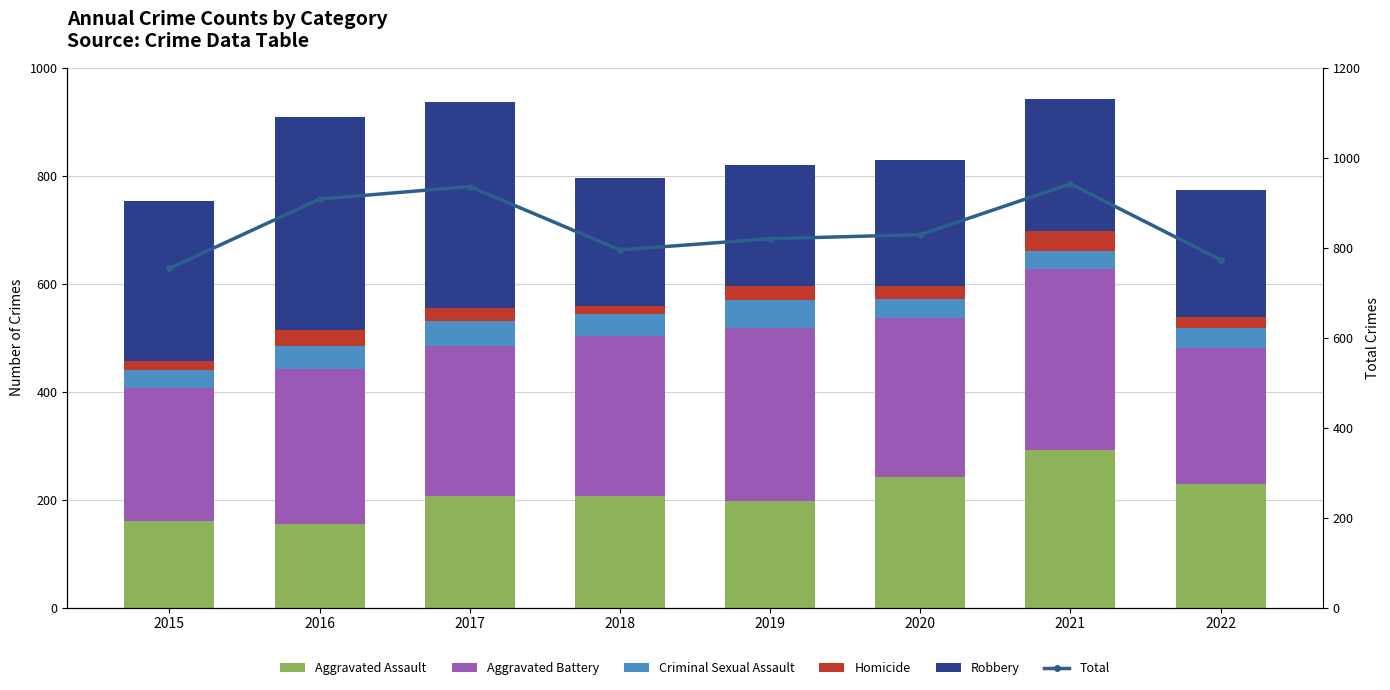

Reading left to right, extract all data points from this chart.

Aggravated Assault: 160	154	207	206	197	242	292	229
Aggravated Battery: 246	288	277	297	321	294	336	251
Criminal Sexual Assault: 34	43	47	40	51	36	33	37
Homicide: 17	29	24	15	27	24	37	21
Robbery: 297	394	381	237	224	233	244	235
Total: 754	908	936	795	820	829	942	773